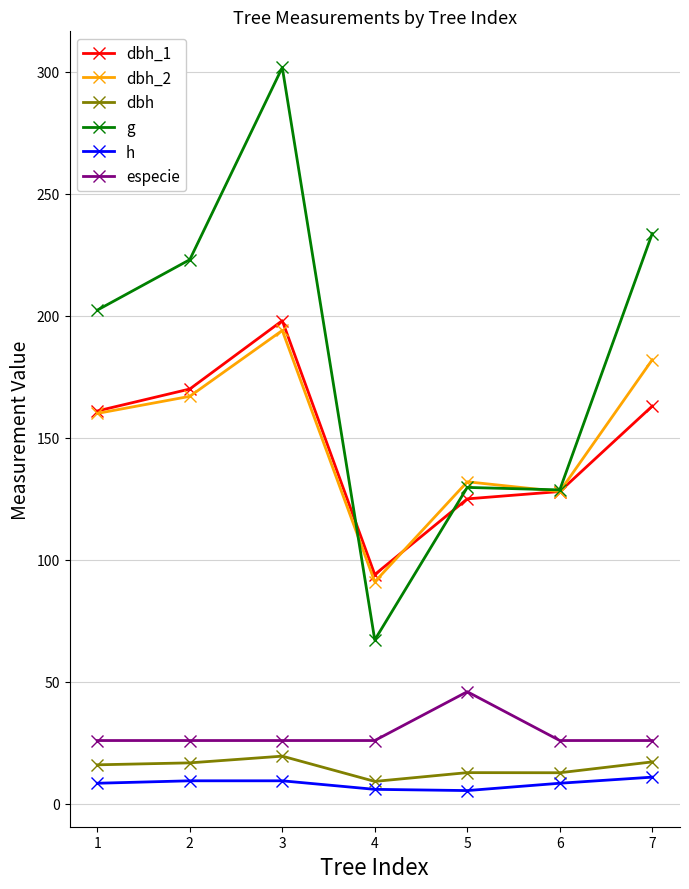

The value of g at 6 is 128.7. True or false?

True